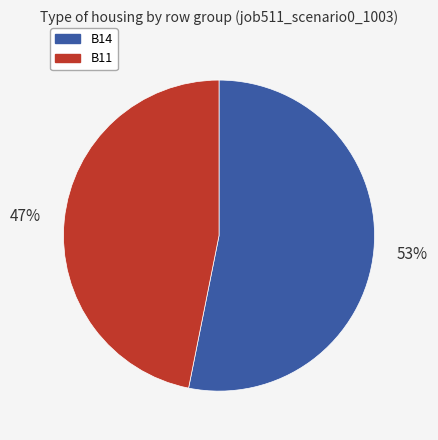

To the nearest percent, what is the average slice percentage?

50%